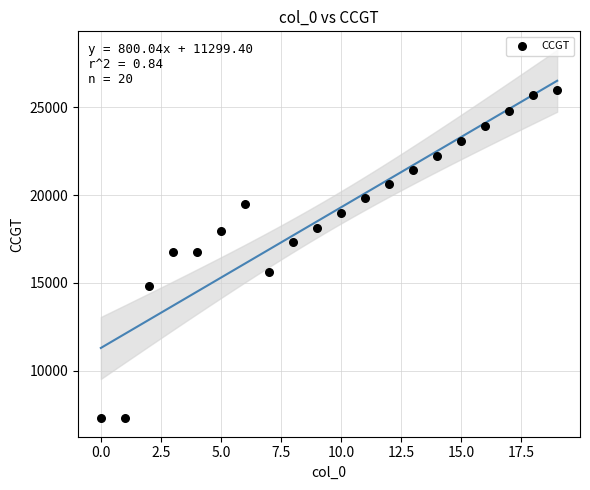

What is the range of Y values (max minus min)?

18666